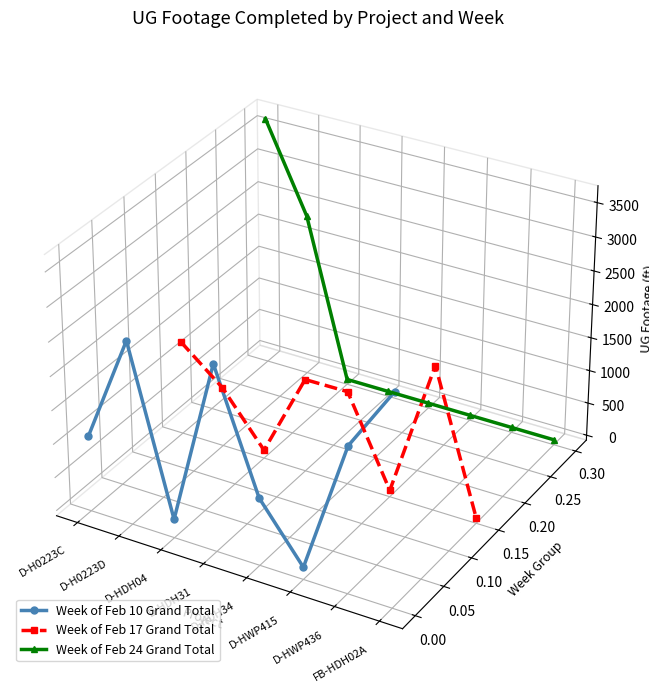

Which category has the lowest value across all series?

D-HWP415